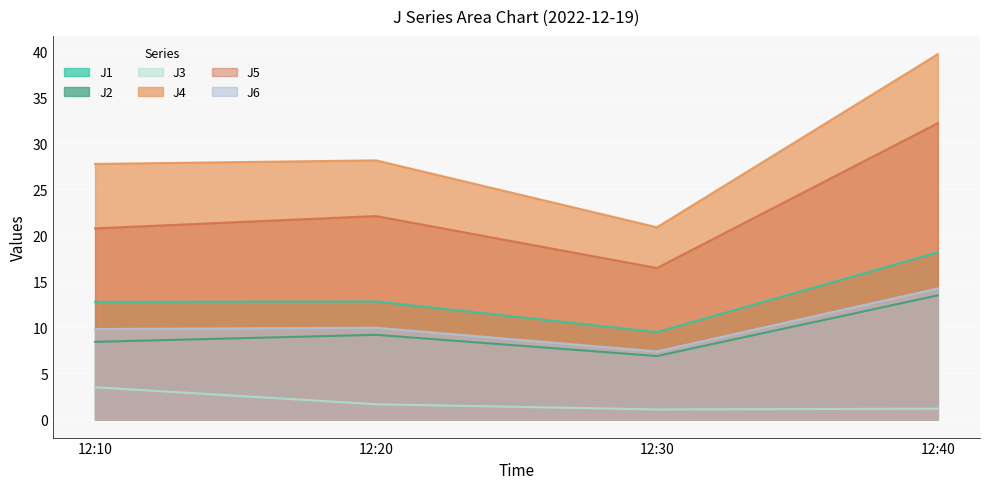

At which category is the sum across all series the highest?

12:40